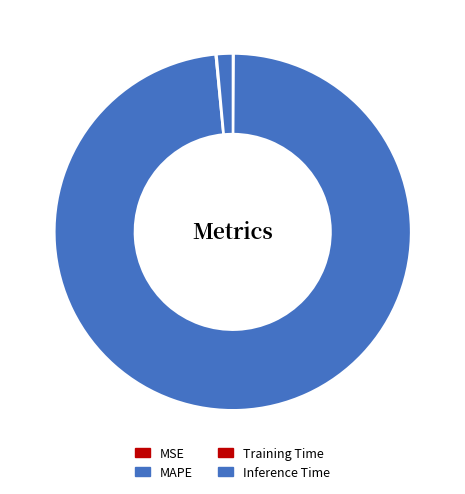

How many segments does this pie chart have?

4